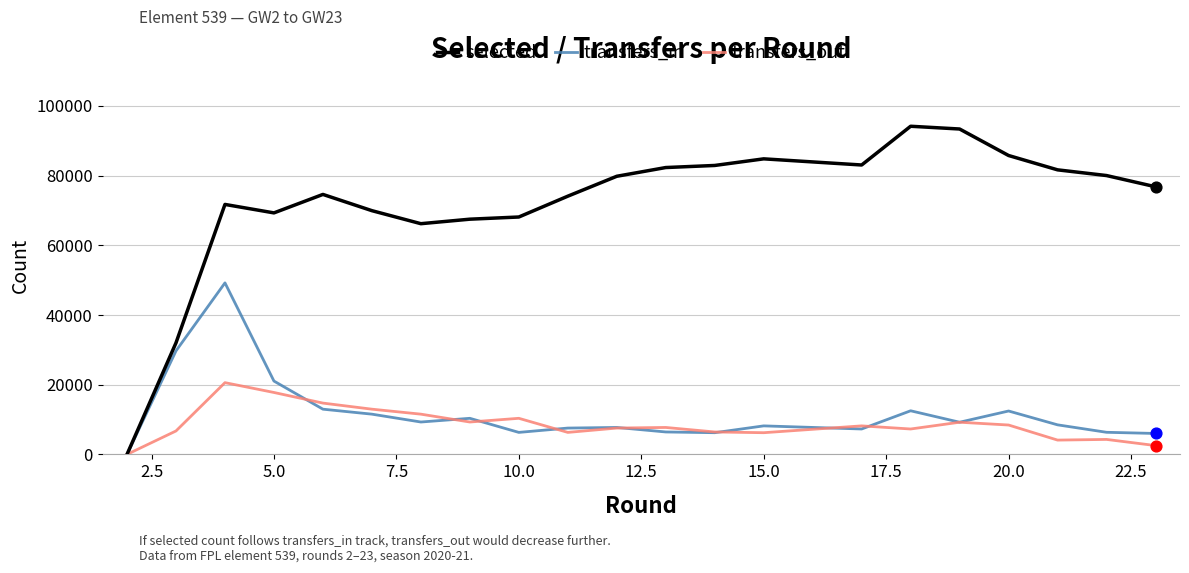

Which series has the largest total across all categories?

selected